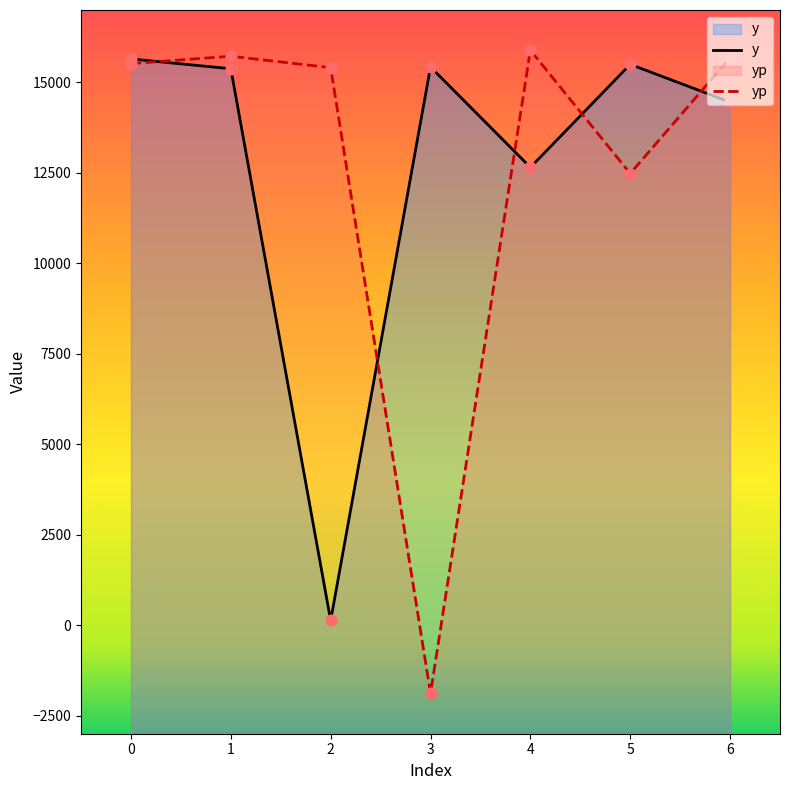

Which series reaches the maximum Y coordinate?

yp